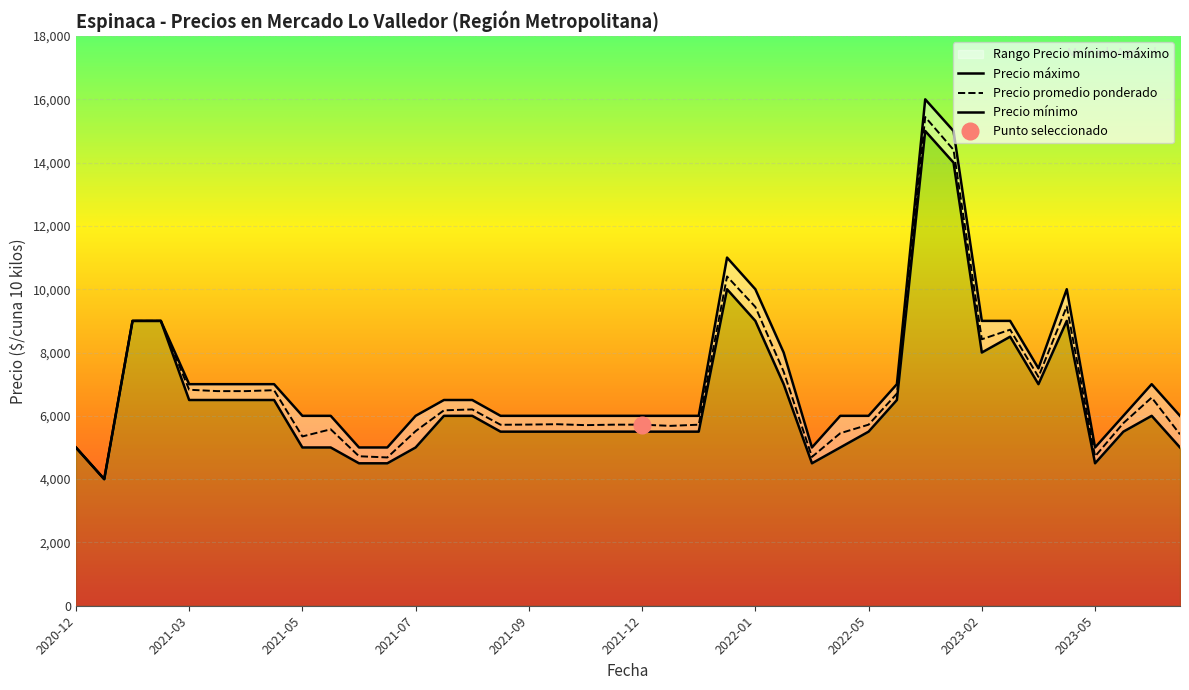

At which category is the sum across all series the highest?

2022-11-30